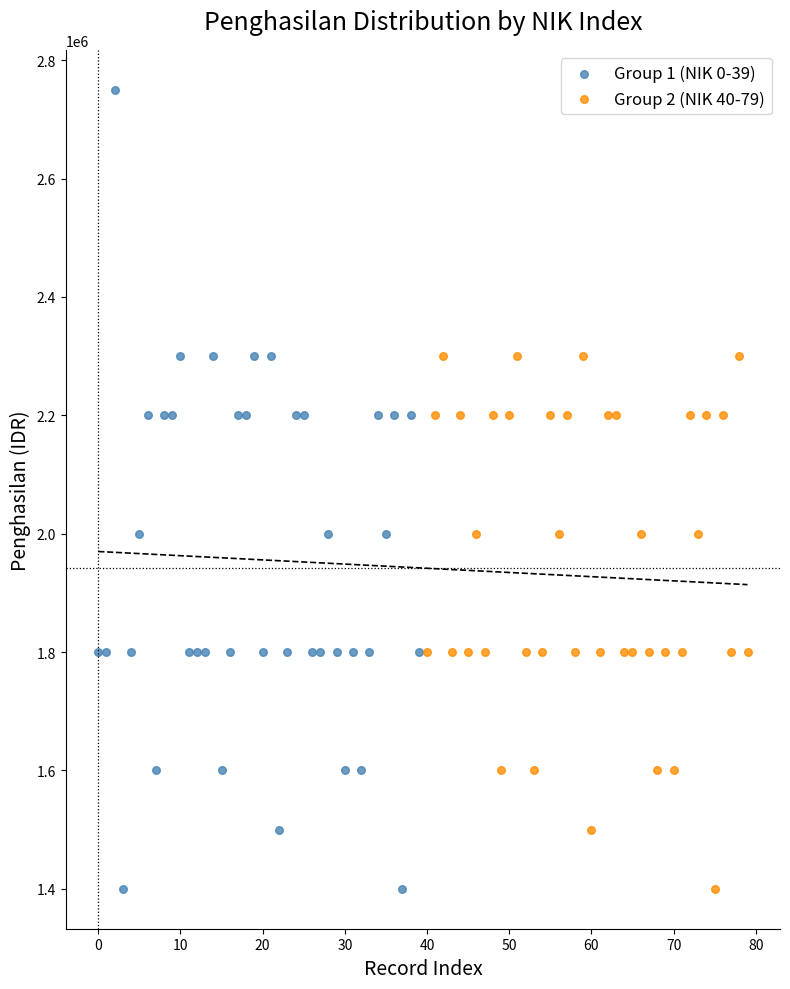

Which series reaches the maximum Y coordinate?

Group 1 (NIK 0-39)